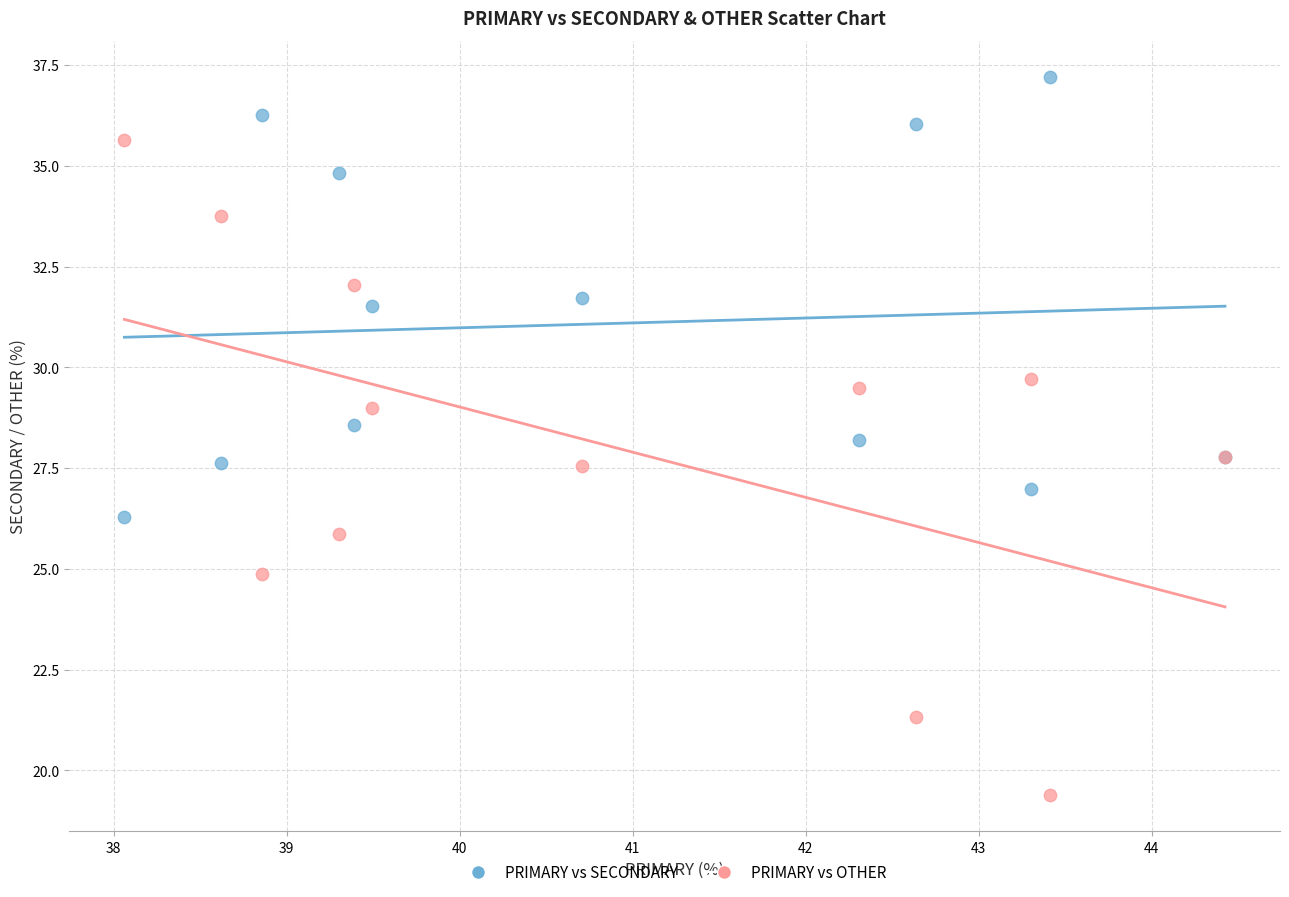

What is the X range (max minus min) for the scatter plot?

6.4